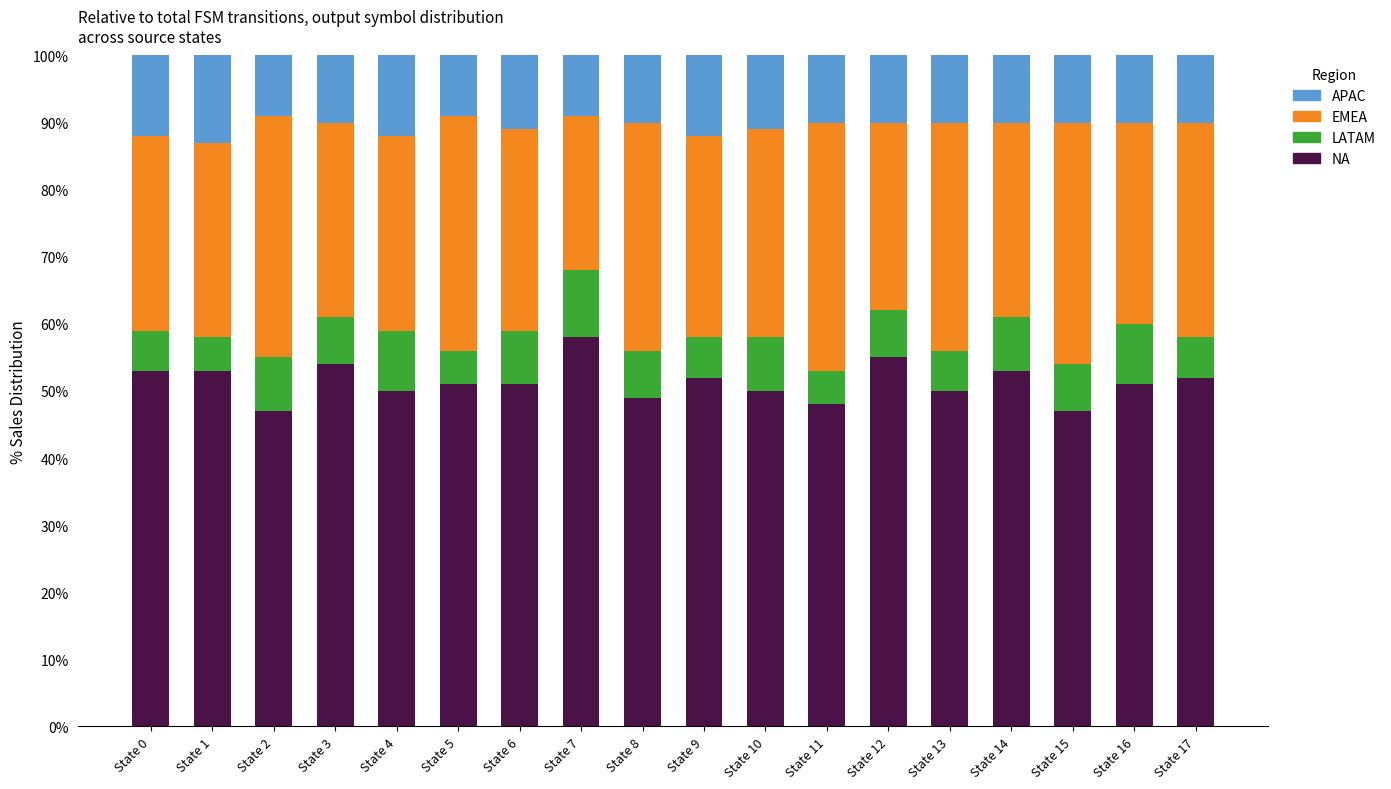

The NA series shows 47.0 at State 15. True or false?

True